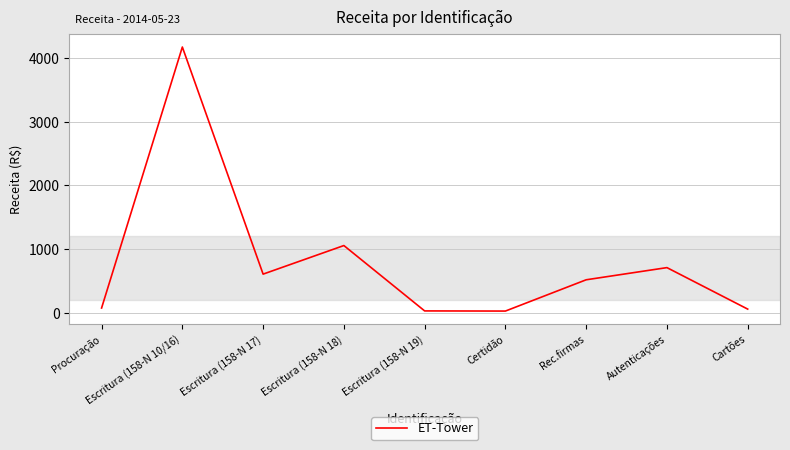

Is it true that the value at Escritura (158-N 17) is 607.6?

True